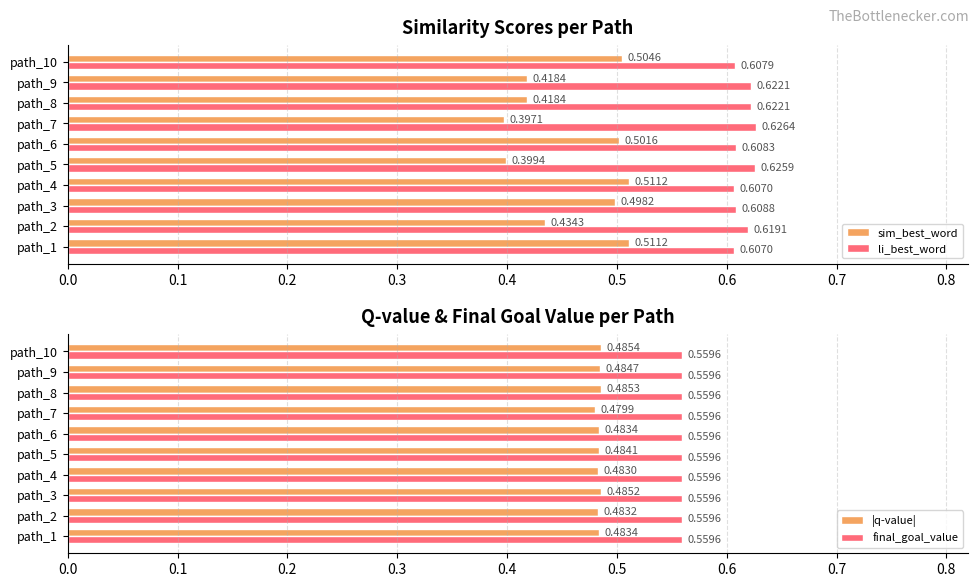

Is the value of sim_best_word at path_5 greater than the value of li_best_word at path_9?

No